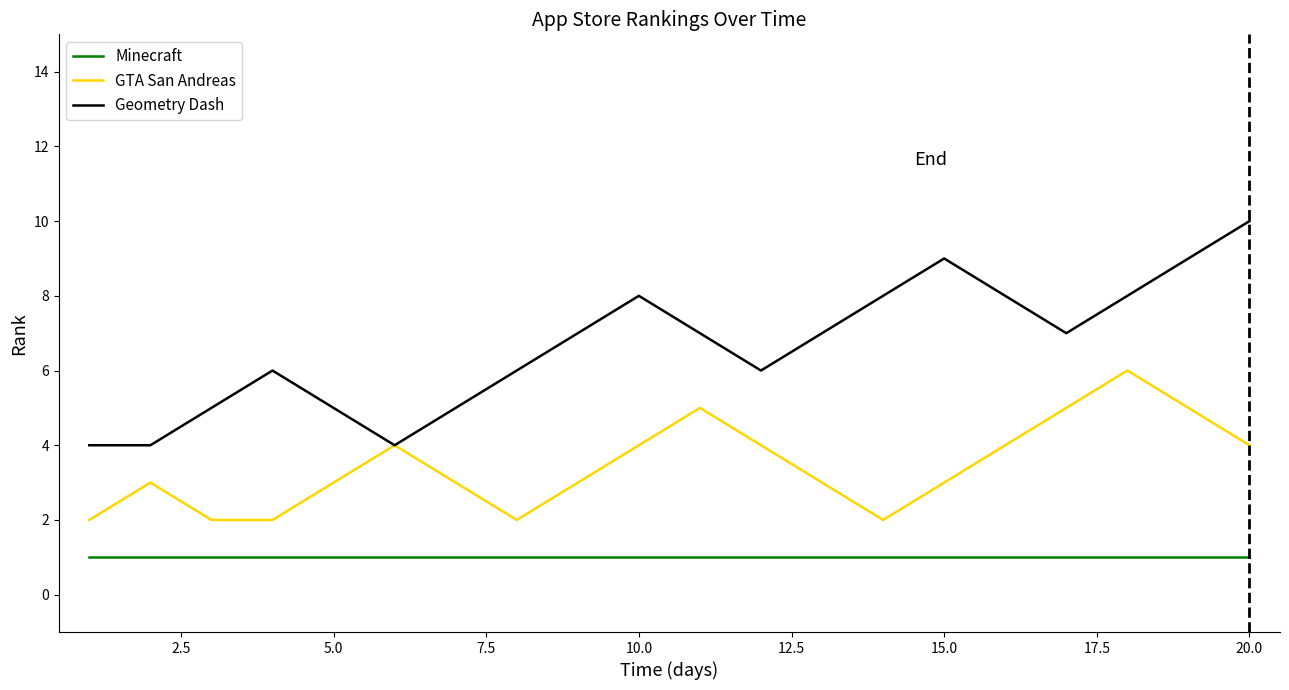

Which series has the largest total across all categories?

Geometry Dash